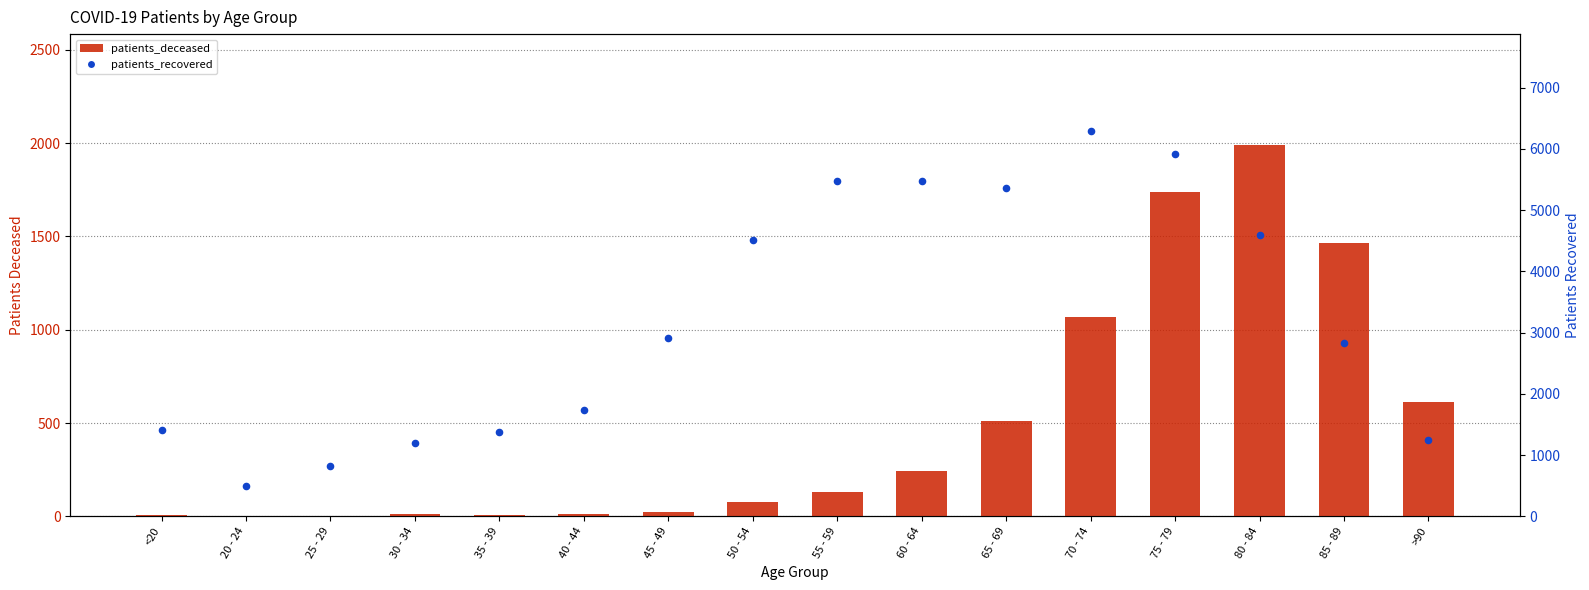

What are all the series names shown in the legend?

patients_deceased, patients_recovered